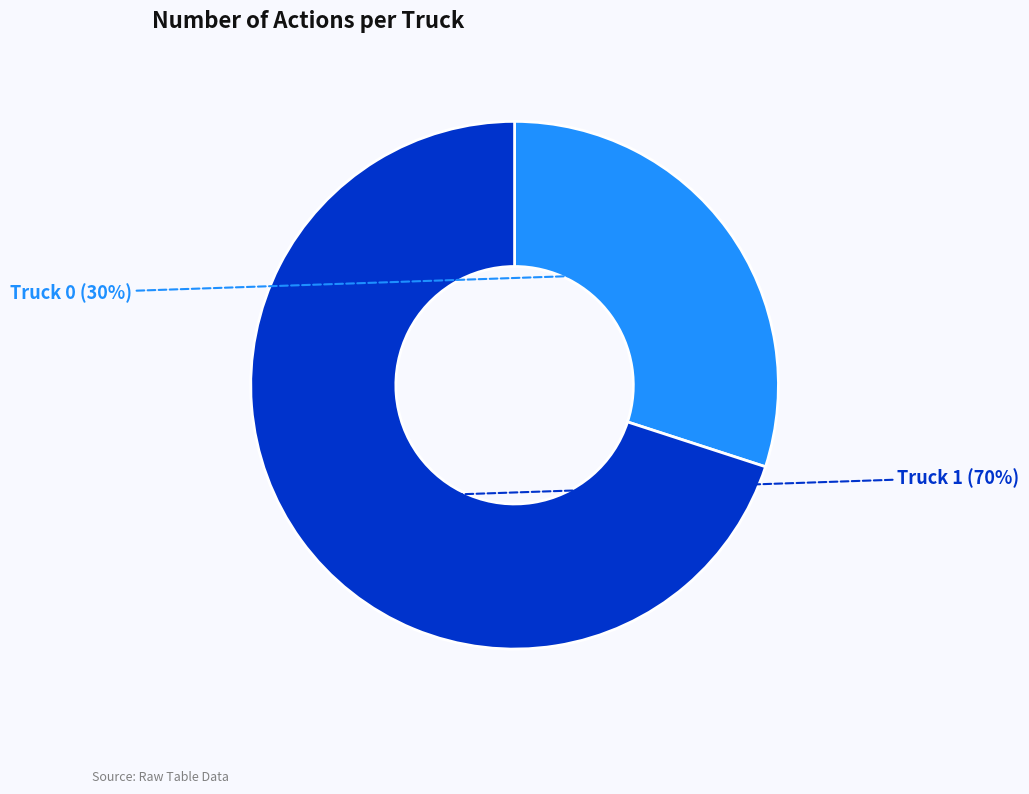

To the nearest percent, what is the combined percentage of Truck 0 and Truck 1?

100%